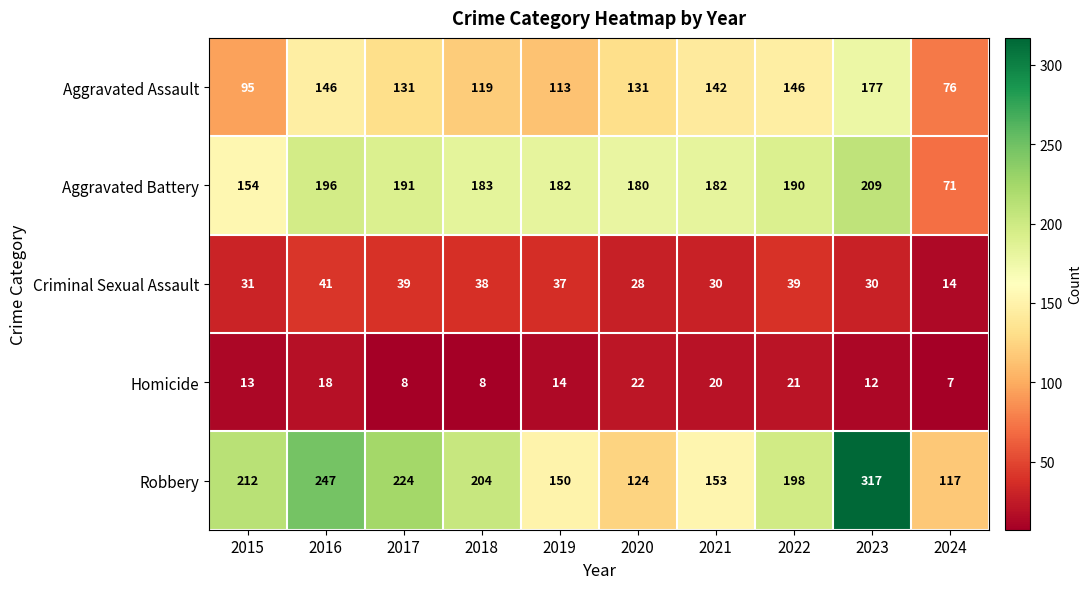

What is the maximum value for Criminal Sexual Assault?

41